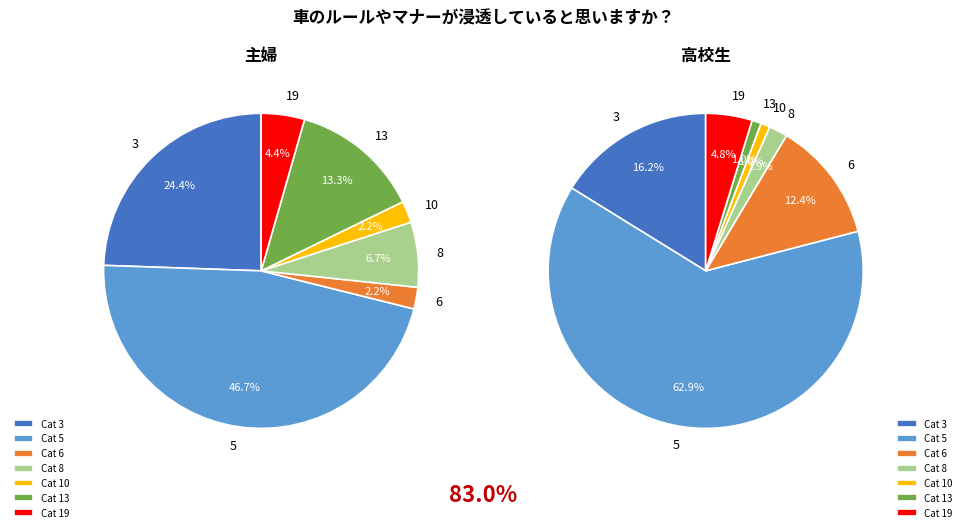

The 8 slice represents 19% of the pie. True or false?

False